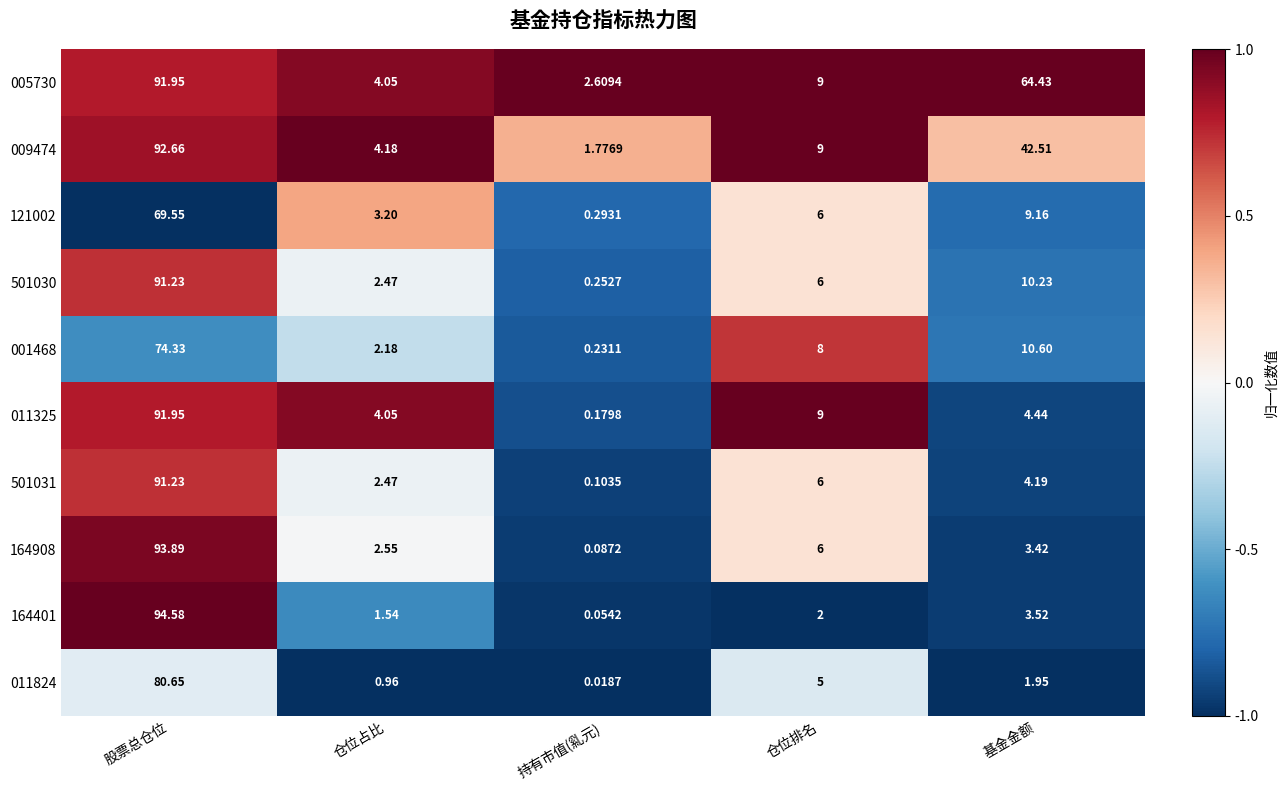

At which category is the sum across all series the highest?

股票总仓位